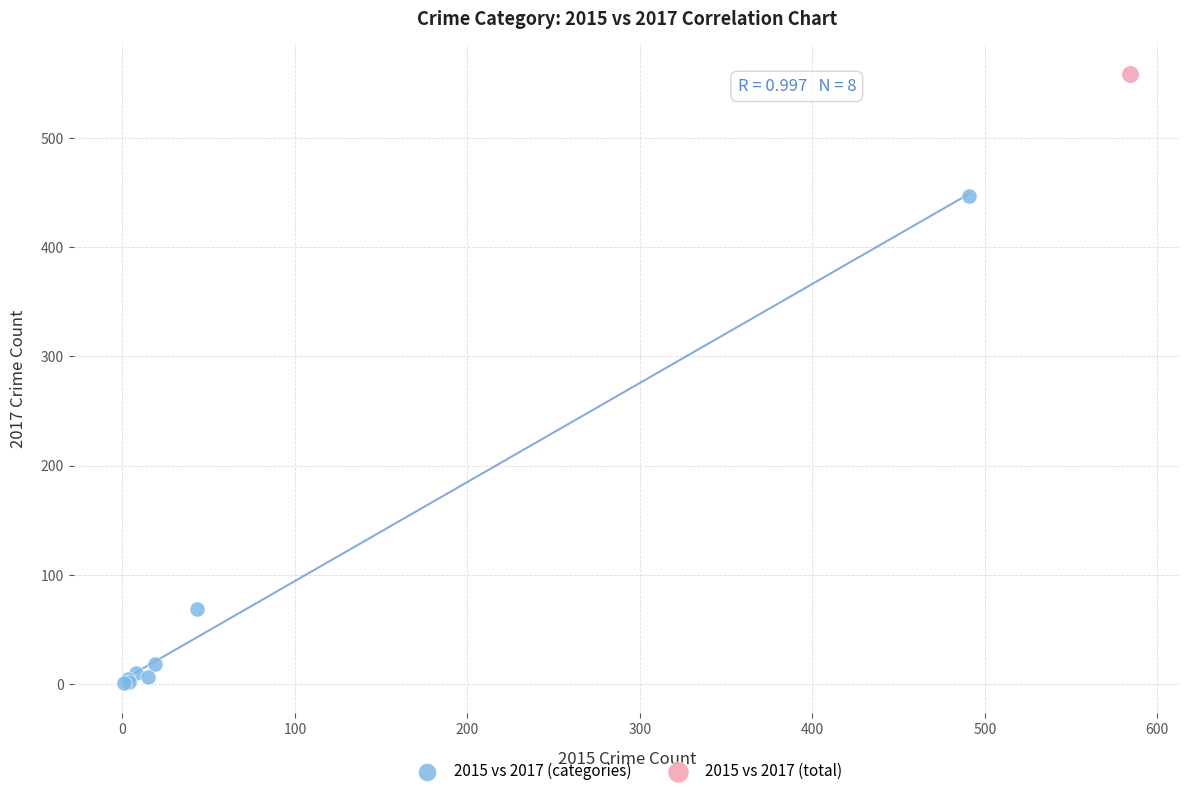

What are all the series names shown in the legend?

2015 vs 2017 (categories), 2015 vs 2017 (total)